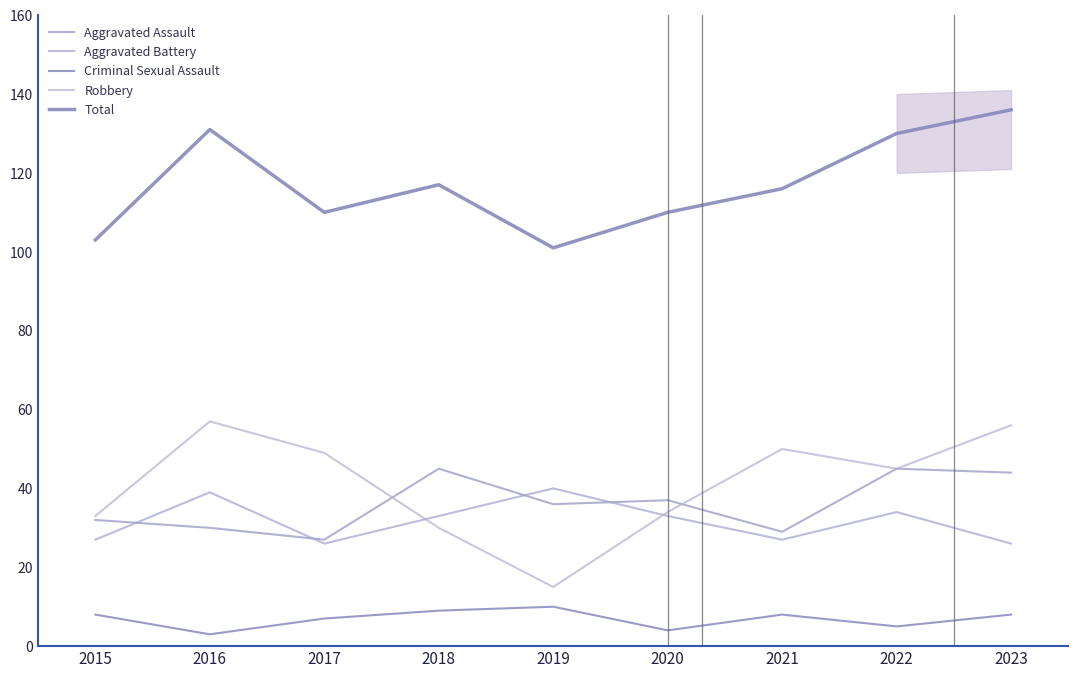

Reading left to right, transcribe all the data shown in this chart.

Aggravated Assault: 2015=32	2016=30	2017=27	2018=45	2019=36	2020=37	2021=29	2022=45	2023=44
Aggravated Battery: 2015=27	2016=39	2017=26	2018=33	2019=40	2020=33	2021=27	2022=34	2023=26
Criminal Sexual Assault: 2015=8	2016=3	2017=7	2018=9	2019=10	2020=4	2021=8	2022=5	2023=8
Robbery: 2015=33	2016=57	2017=49	2018=30	2019=15	2020=34	2021=50	2022=45	2023=56
Total: 2015=103	2016=131	2017=110	2018=117	2019=101	2020=110	2021=116	2022=130	2023=136